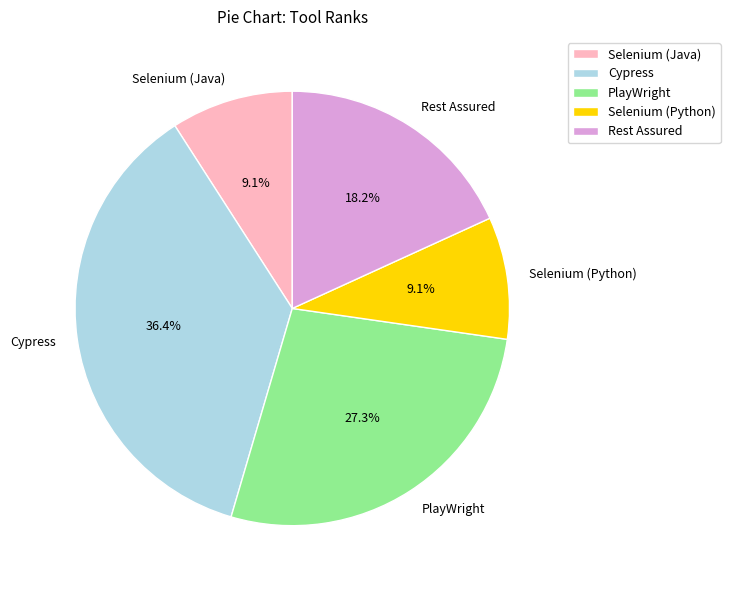

What is the largest slice in the pie chart?

Cypress